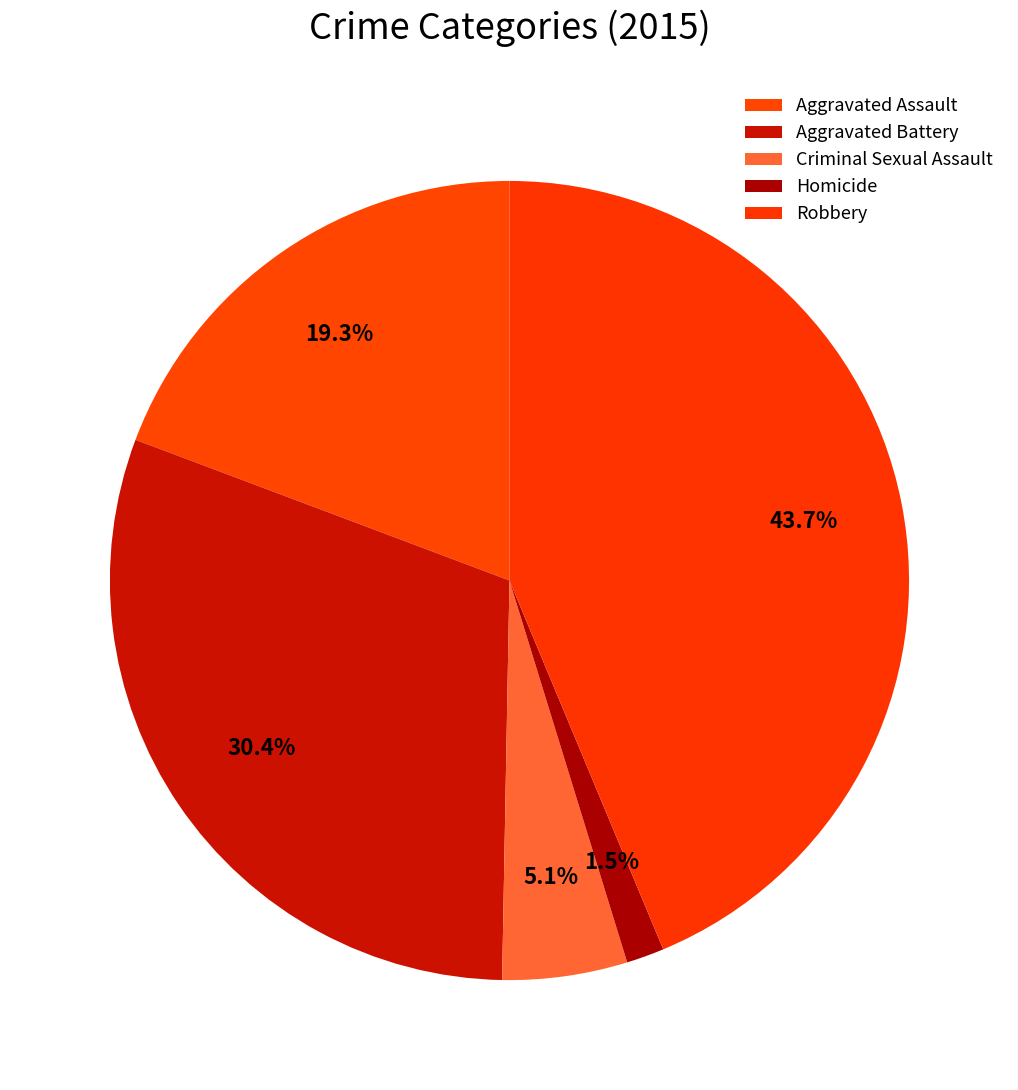

To the nearest percent, what is the difference between the largest and smallest slice percentages?

42%